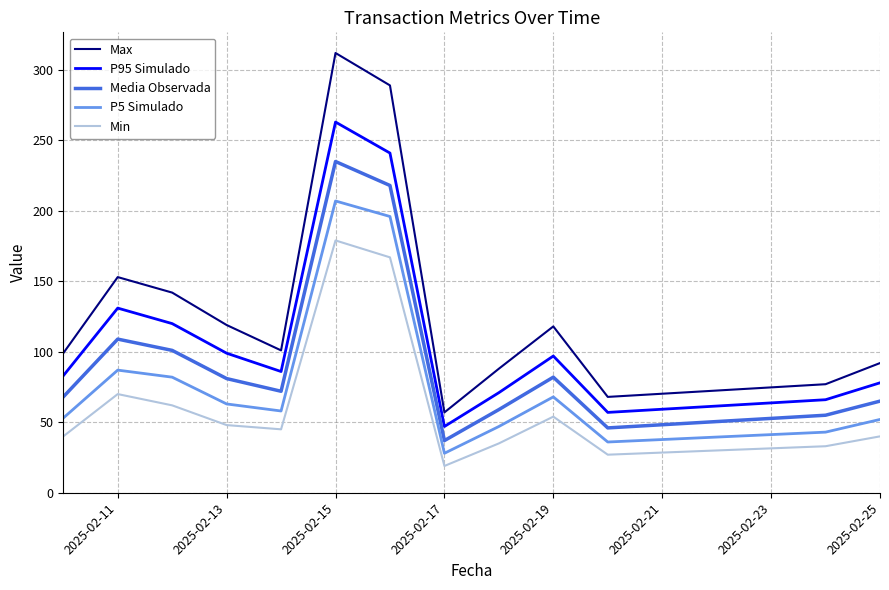

Does the chart display data point markers on the line(s)?

No